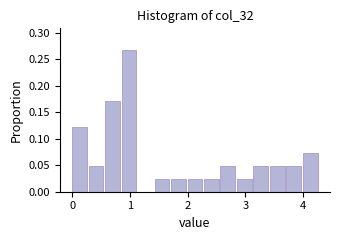

Read against the x-axis, roughly where is the centre of the tallest bar?

1.0